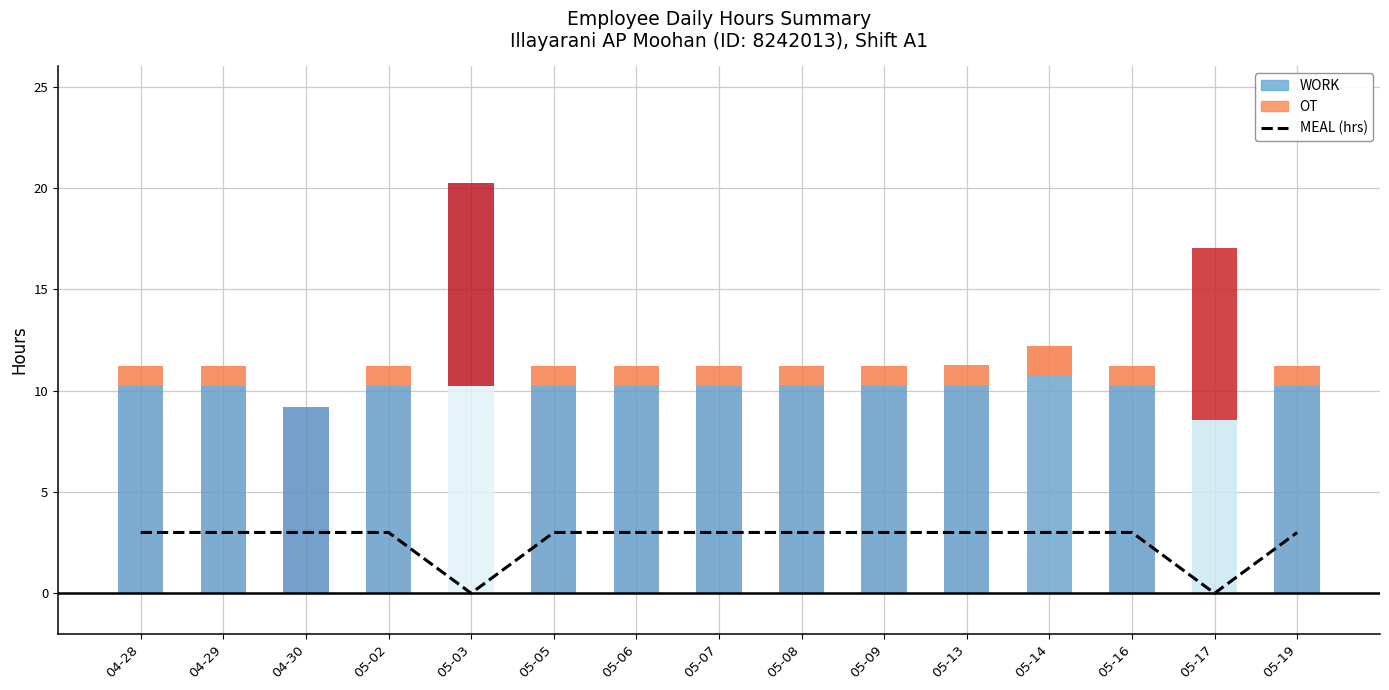

What is the maximum value for WORK?

10.7